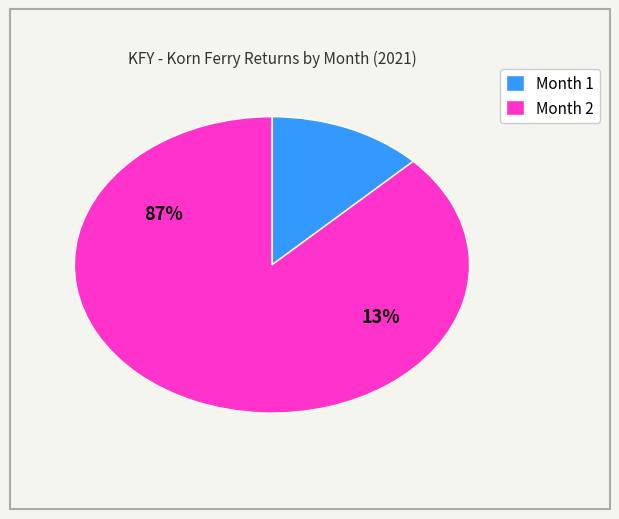

Is it true that 1 is 27% of the pie?

False